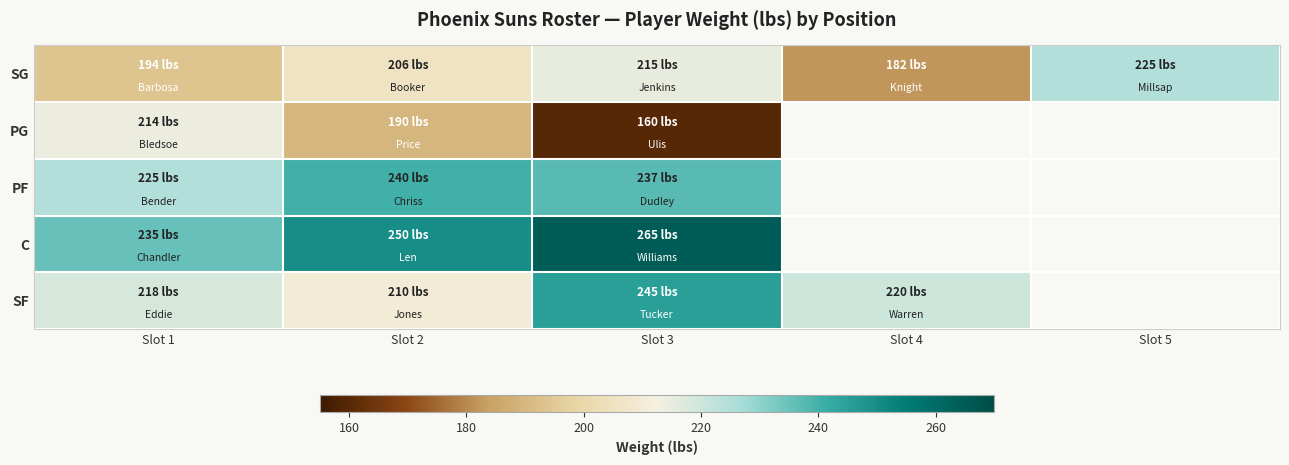

At which category is the sum across all series the highest?

Slot 3